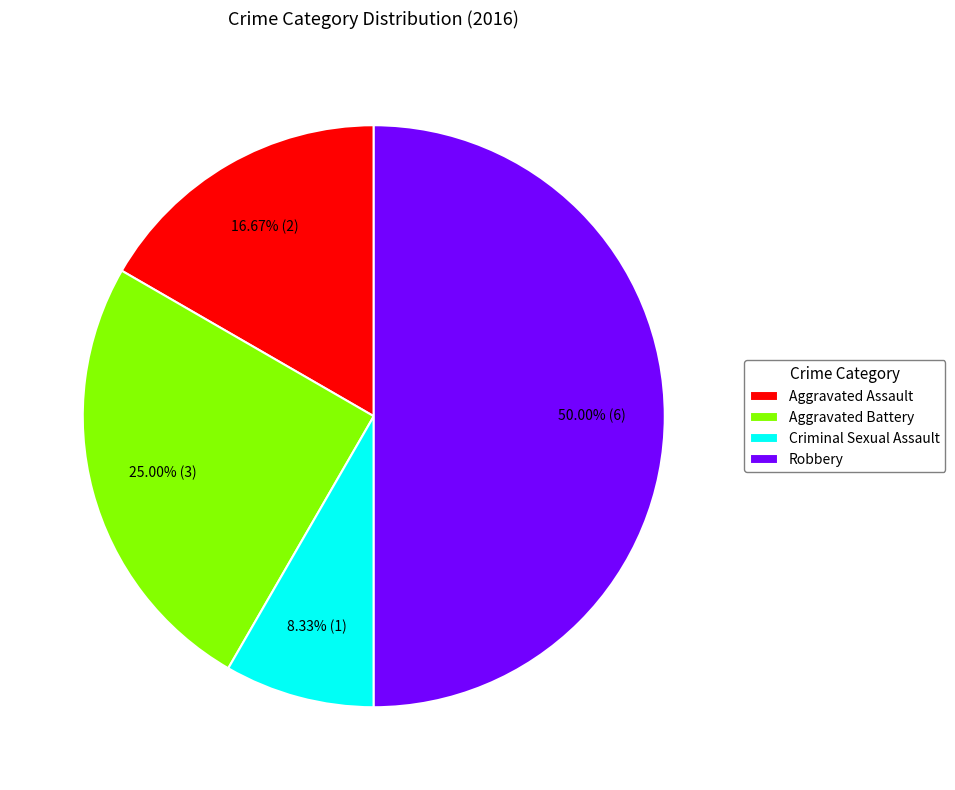

What is the ratio of the value at Robbery to the value at Criminal Sexual Assault?

6.0